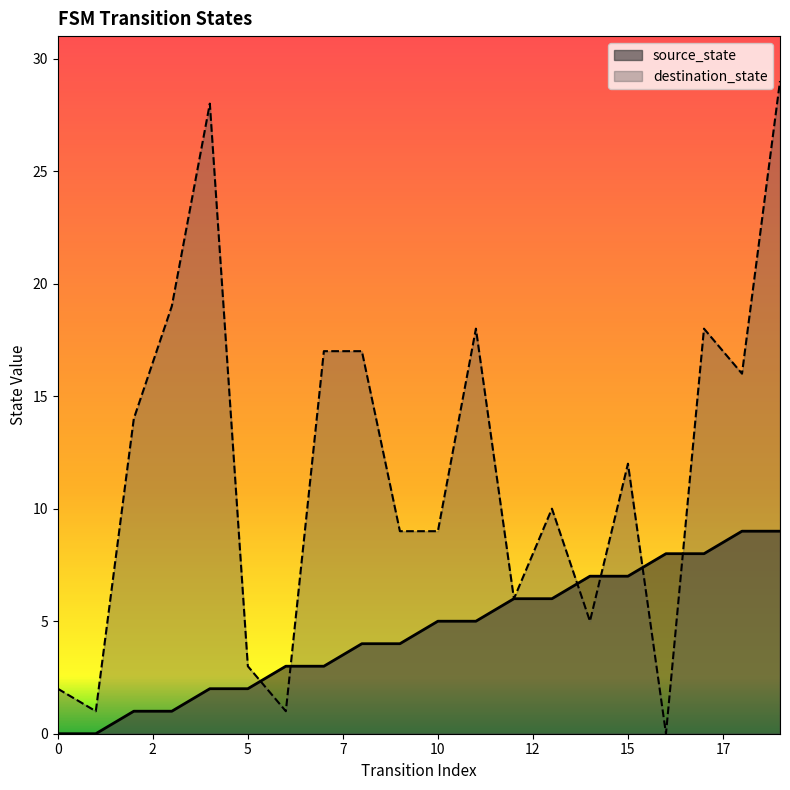

Where is the first local minimum for destination_state?

1